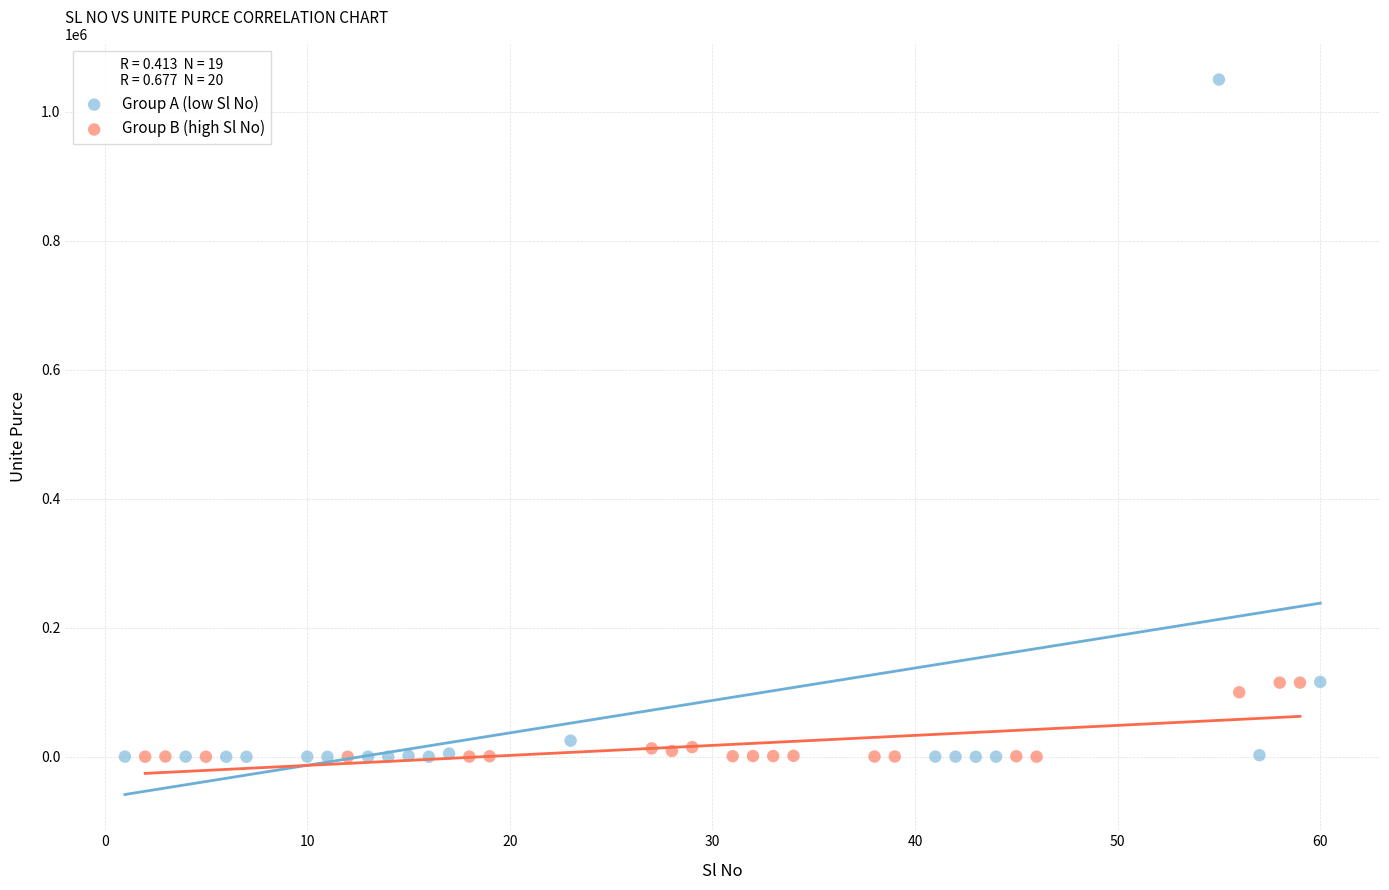

Which series has the largest Y range (max minus min)?

Group A (low Sl No)